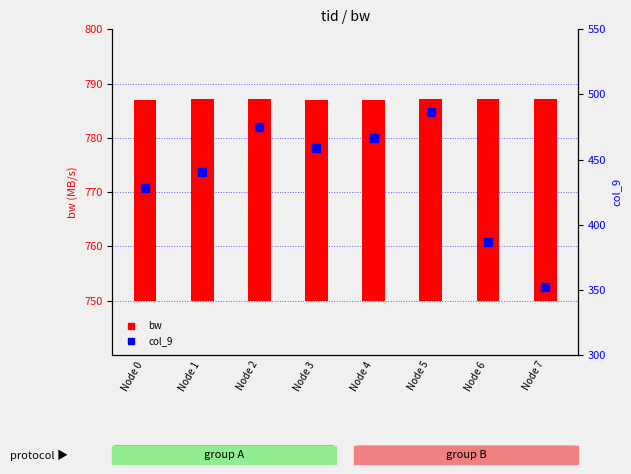

What is the average value of the col_9 series?

436.7